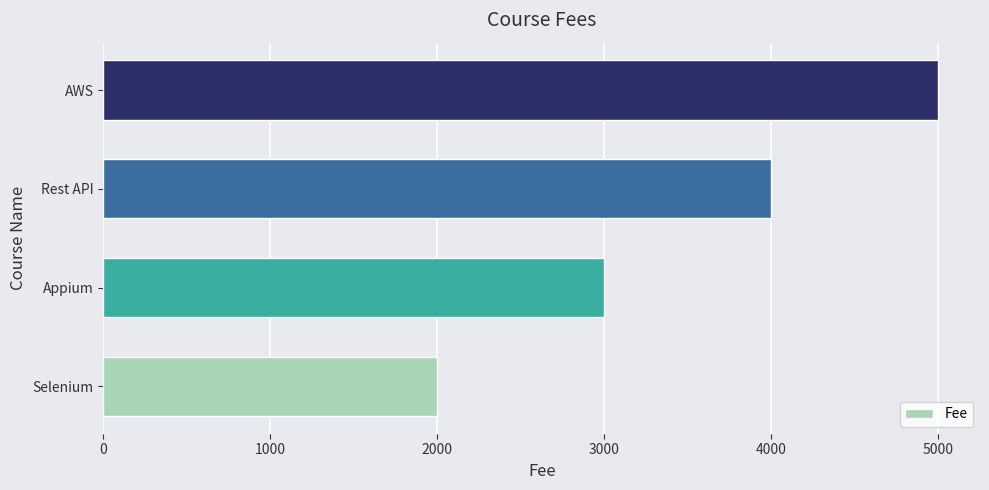

Count the values in the range 3000 to 5000.

3